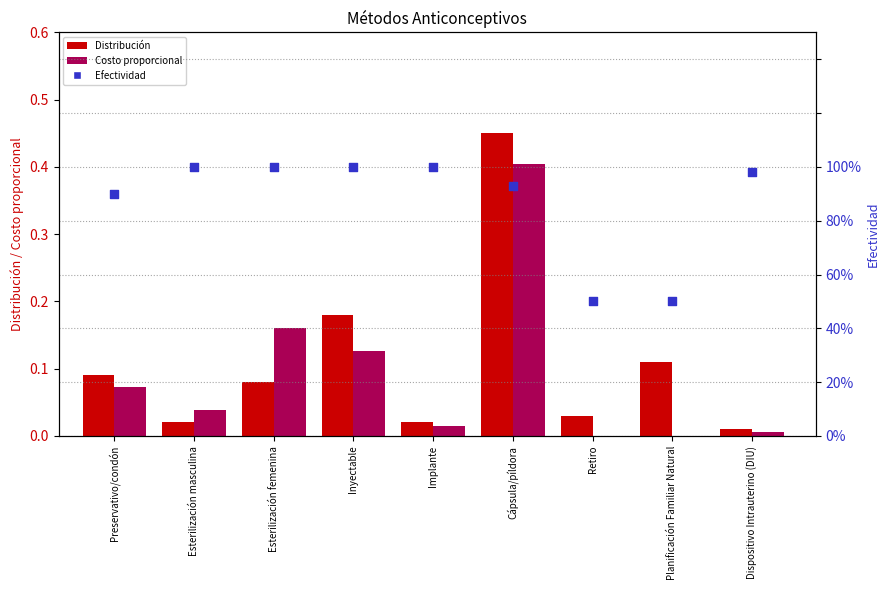

Which series reaches the minimum Y coordinate?

Costo proporcional